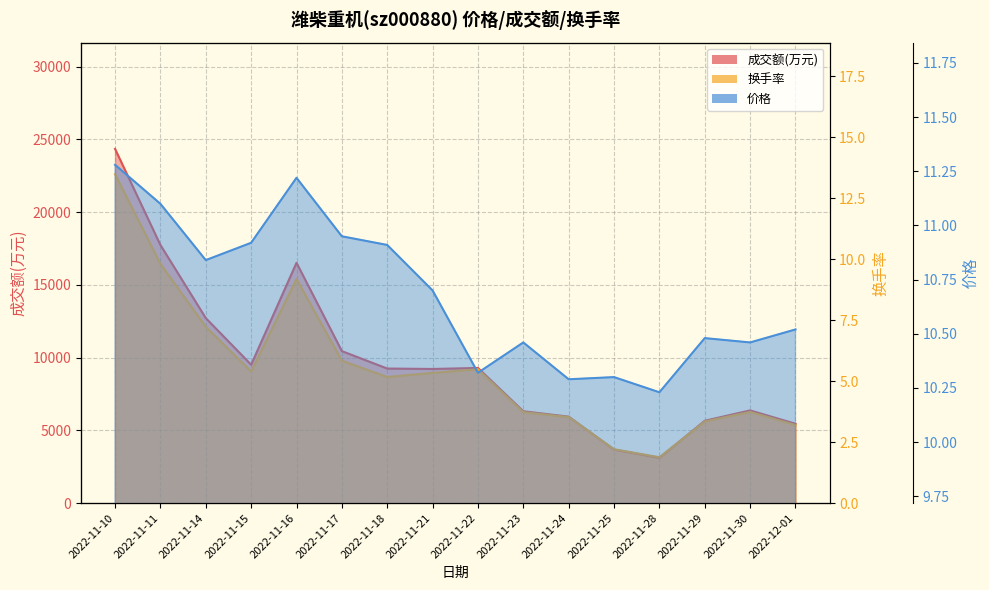

Reading right to left, what are all the values shown in this chart?

成交额(万元): 2022-12-01=5454.0	2022-11-30=6371.0	2022-11-29=5661.0	2022-11-28=3110.0	2022-11-25=3677.0	2022-11-24=5943.0	2022-11-23=6313.0	2022-11-22=9291.0	2022-11-21=9220.0	2022-11-18=9250.0	2022-11-17=10447.0	2022-11-16=16522.0	2022-11-15=9513.0	2022-11-14=12718.0	2022-11-11=17744.0	2022-11-10=24351.0
换手率: 2022-12-01=3.2	2022-11-30=3.7	2022-11-29=3.4	2022-11-28=1.9	2022-11-25=2.2	2022-11-24=3.5	2022-11-23=3.7	2022-11-22=5.5	2022-11-21=5.3	2022-11-18=5.2	2022-11-17=5.8	2022-11-16=9.2	2022-11-15=5.4	2022-11-14=7.2	2022-11-11=9.8	2022-11-10=13.5
价格: 2022-12-01=10.5	2022-11-30=10.5	2022-11-29=10.5	2022-11-28=10.2	2022-11-25=10.3	2022-11-24=10.3	2022-11-23=10.5	2022-11-22=10.3	2022-11-21=10.7	2022-11-18=10.9	2022-11-17=10.9	2022-11-16=11.2	2022-11-15=10.9	2022-11-14=10.8	2022-11-11=11.1	2022-11-10=11.3